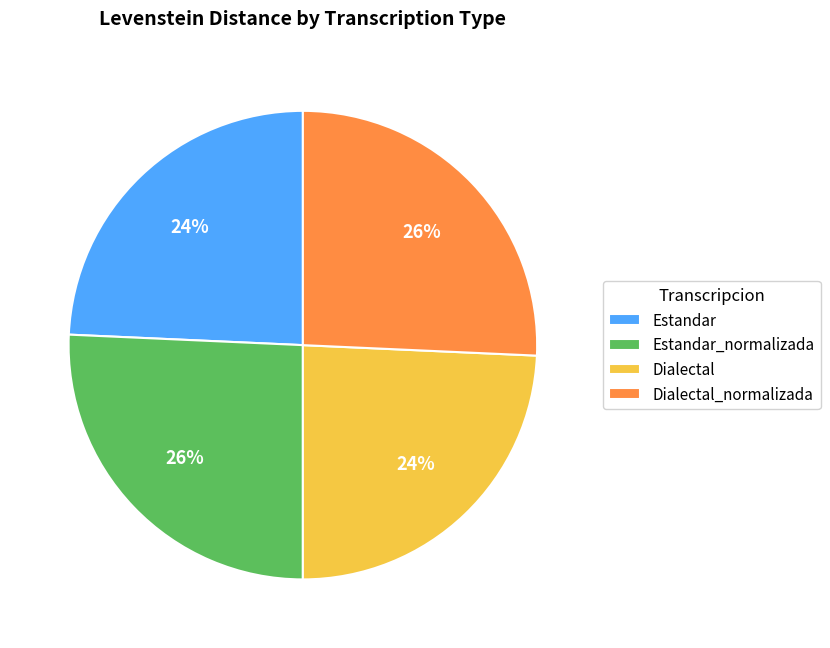

Which has a higher value, Estandar_normalizada or Dialectal?

Estandar_normalizada